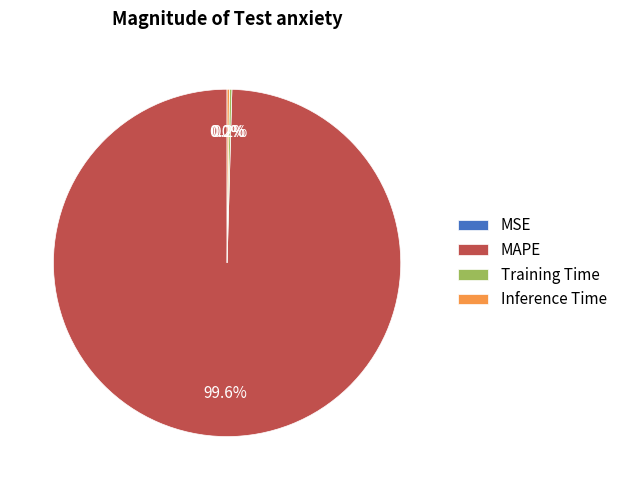

Which category has the biggest portion of the pie?

MAPE